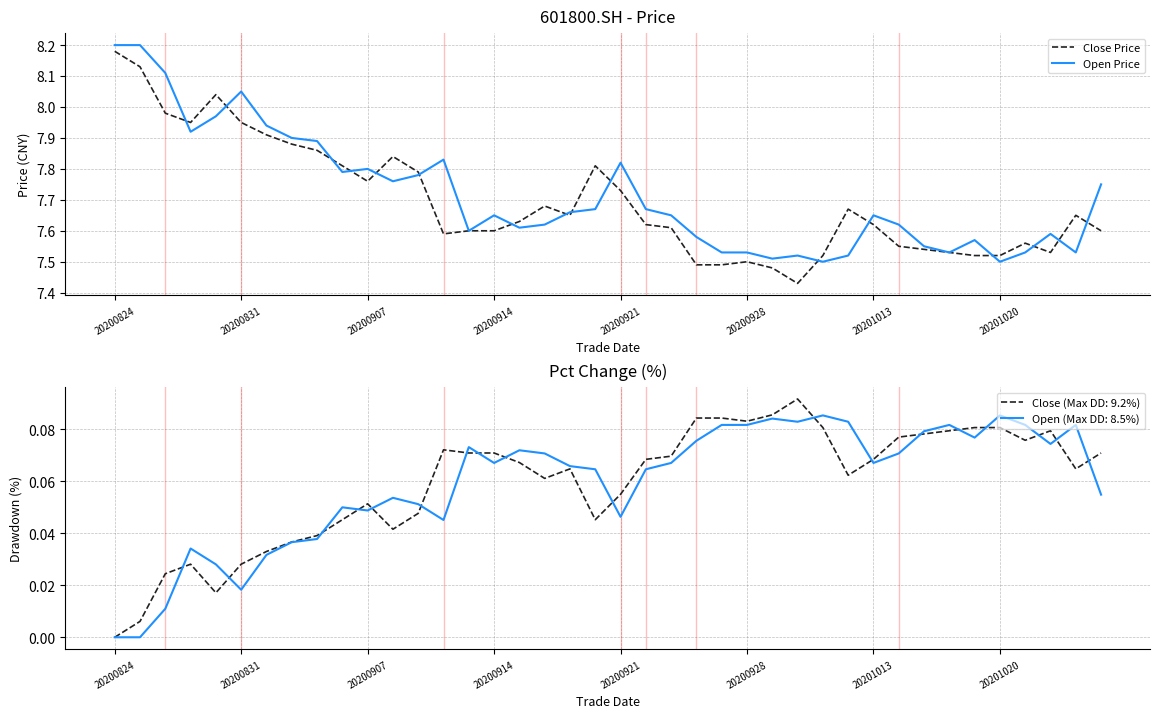

What value does the Open Price series have at 36?

7.5